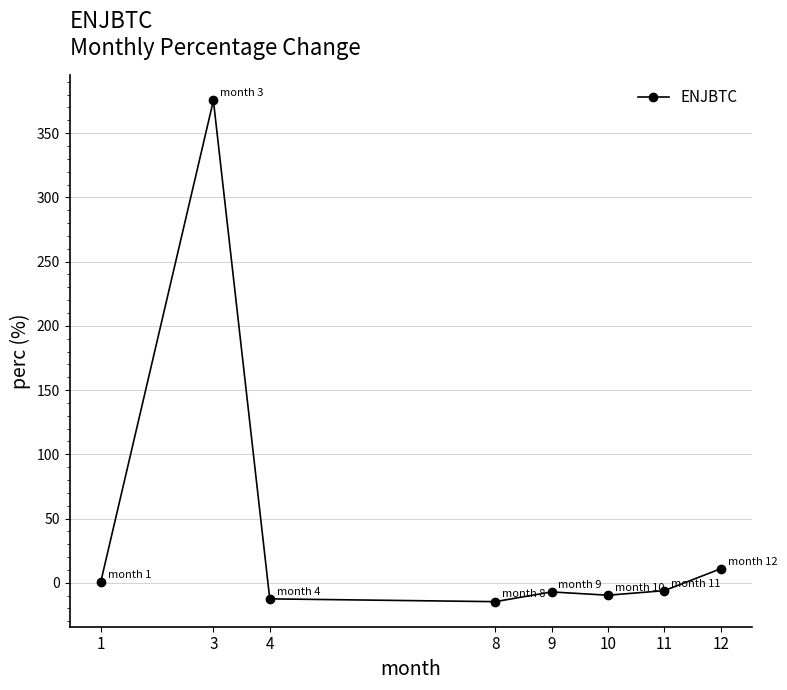

What is the maximum value shown in the chart?

375.4